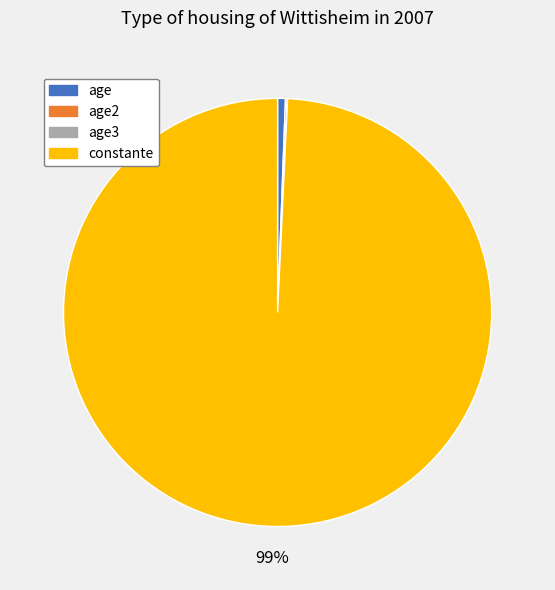

Is there a majority slice in this chart?

Yes